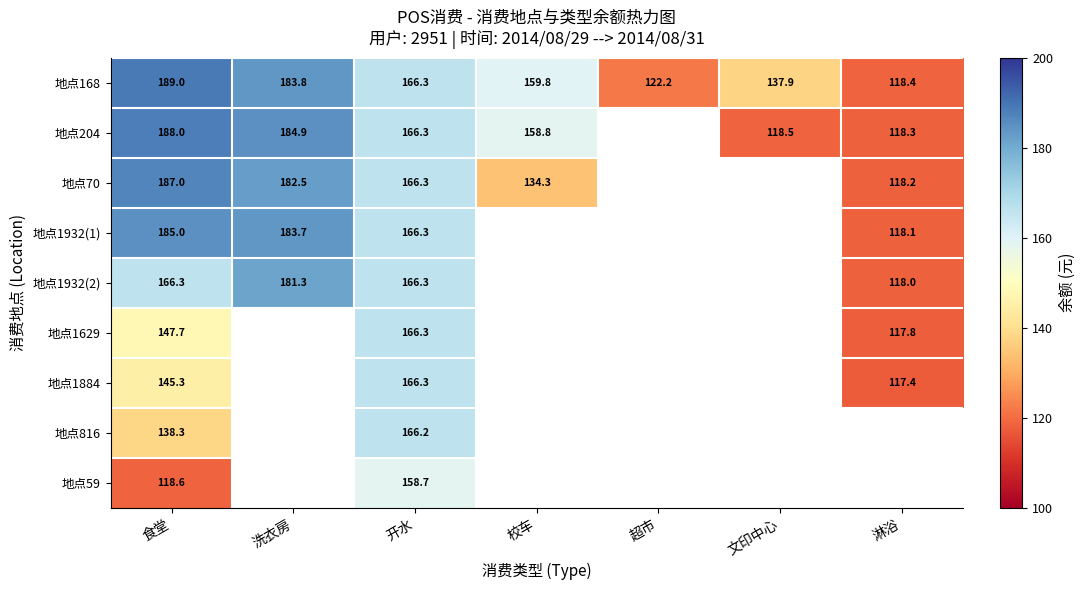

True or false: 地点204 has a value of 202.4 at 淋浴.

False